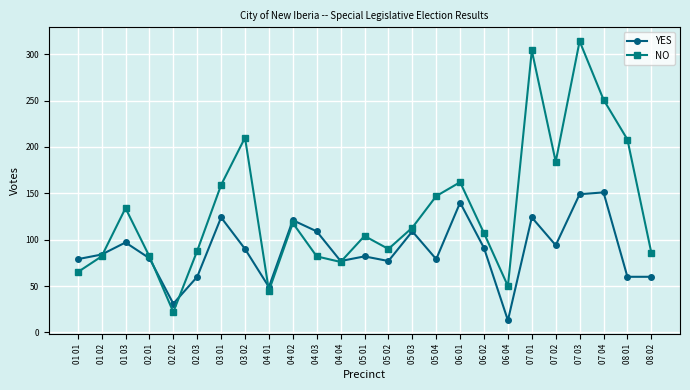

The value of NO at 06 04 is 81. True or false?

False